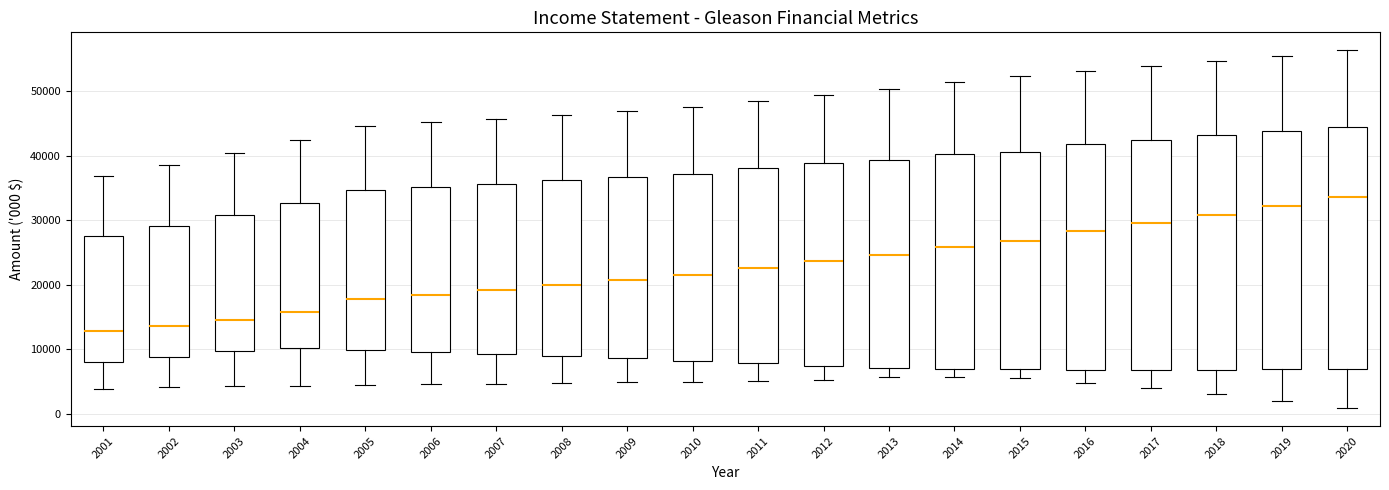

Reading left to right, read every box against the y-axis: the position of its median line, the range the box covers, and the ends of its whiskers. The values are not printed on the chart, so give them approximately, as read against the axis.

2001: median 13000, box 8000 to 28000, whiskers 4000 to 37000
2002: median 14000, box 9000 to 29000, whiskers 4000 to 39000
2003: median 15000, box 10000 to 31000, whiskers 4000 to 40000
2004: median 16000, box 10000 to 33000, whiskers 4000 to 42000
2005: median 18000, box 10000 to 35000, whiskers 4000 to 45000
2006: median 18000, box 10000 to 35000, whiskers 5000 to 45000
2007: median 19000, box 9000 to 36000, whiskers 5000 to 46000
2008: median 20000, box 9000 to 36000, whiskers 5000 to 46000
2009: median 21000, box 9000 to 37000, whiskers 5000 to 47000
2010: median 22000, box 8000 to 37000, whiskers 5000 to 48000
2011: median 23000, box 8000 to 38000, whiskers 5000 to 48000
2012: median 24000, box 7000 to 39000, whiskers 5000 to 49000
2013: median 25000, box 7000 to 39000, whiskers 6000 to 50000
2014: median 26000, box 7000 to 40000, whiskers 6000 to 51000
2015: median 27000, box 7000 to 41000, whiskers 6000 to 52000
2016: median 28000, box 7000 to 42000, whiskers 5000 to 53000
2017: median 30000, box 7000 to 42000, whiskers 4000 to 54000
2018: median 31000, box 7000 to 43000, whiskers 3000 to 55000
2019: median 32000, box 7000 to 44000, whiskers 2000 to 55000
2020: median 34000, box 7000 to 44000, whiskers 1000 to 56000